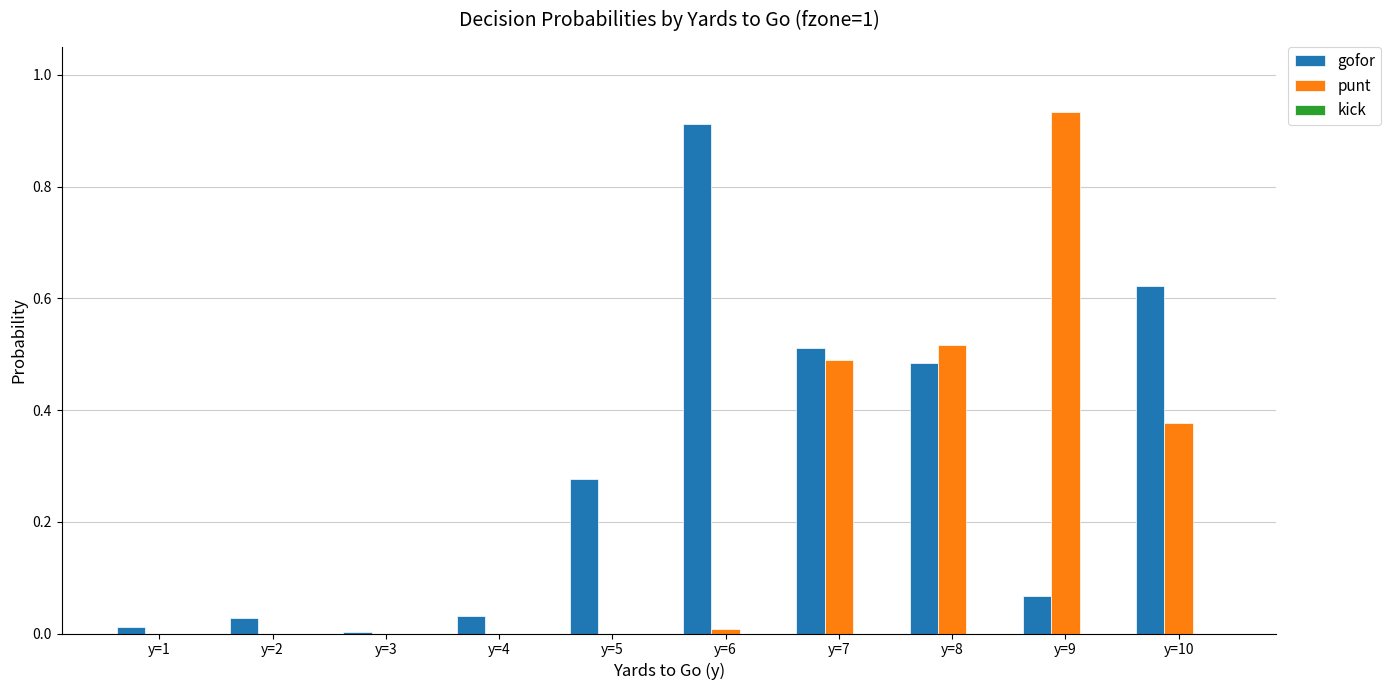

Is the value of punt at y=8 greater than the value of gofor at y=6?

No